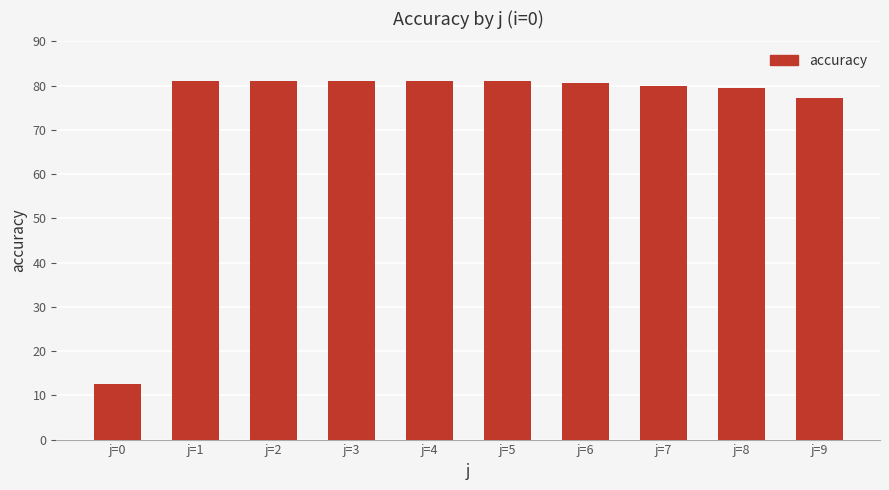

What is the sum of all values?

735.4